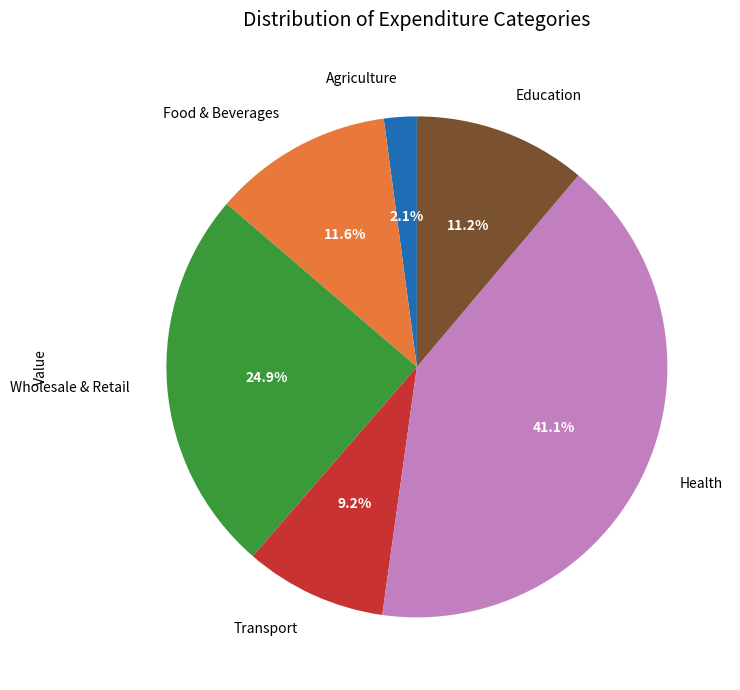

Is there any slice that represents more than half of the pie?

No